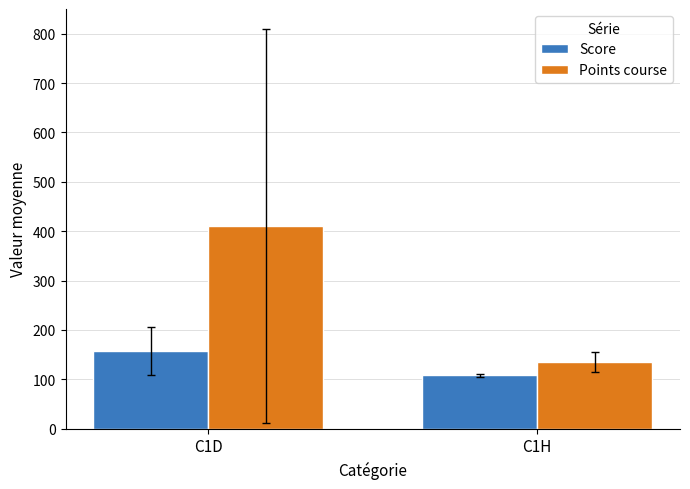

What is the difference between the highest and lowest values at C1D?

254.1